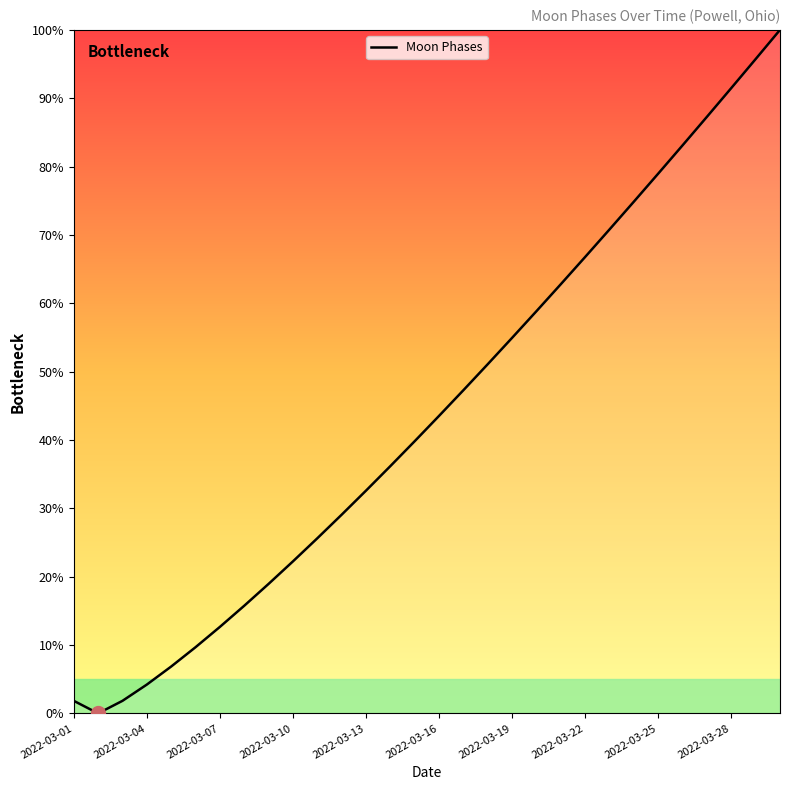

What is the difference between the maximum and minimum values?

100.0